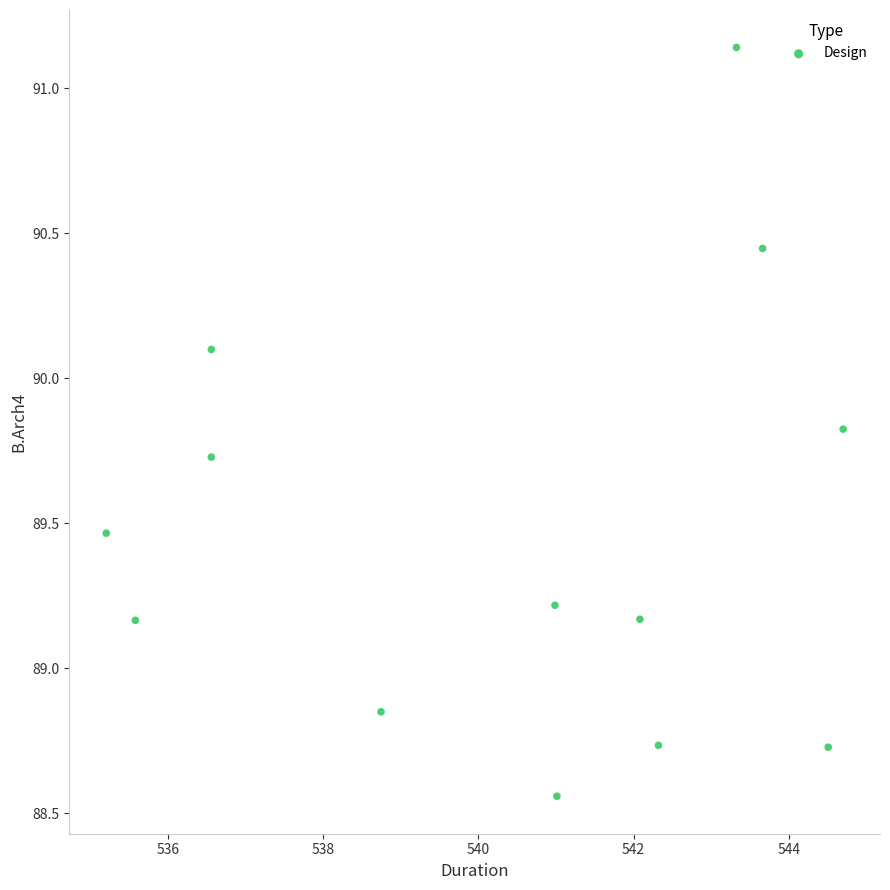

What is the range of X values (max minus min)?

9.5